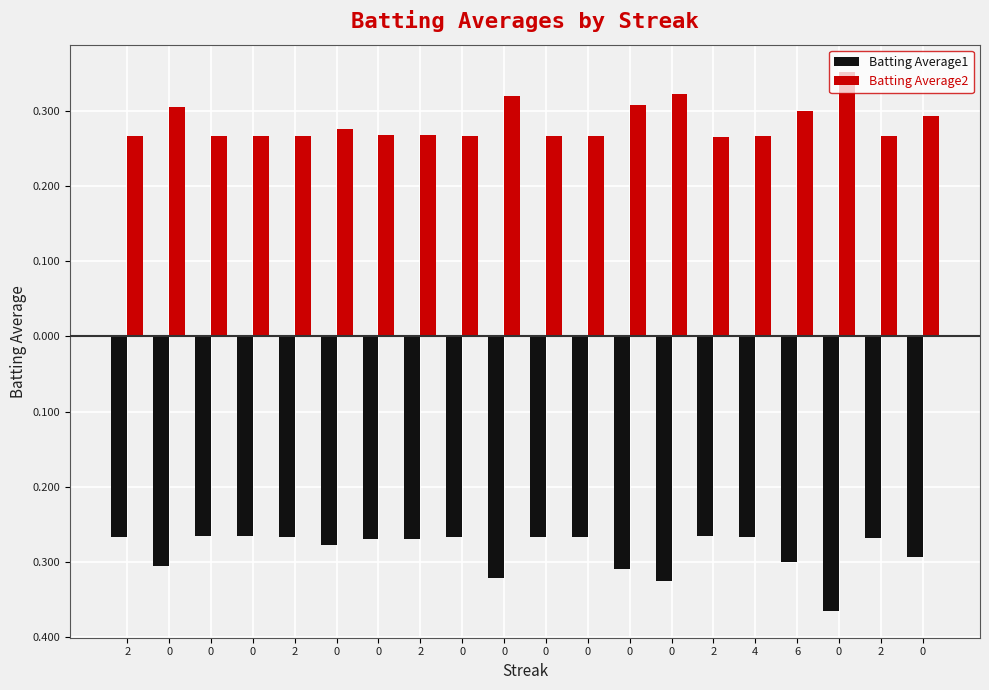

What is the value of the Batting Average2 bar at the 2nd from the left?

0.3